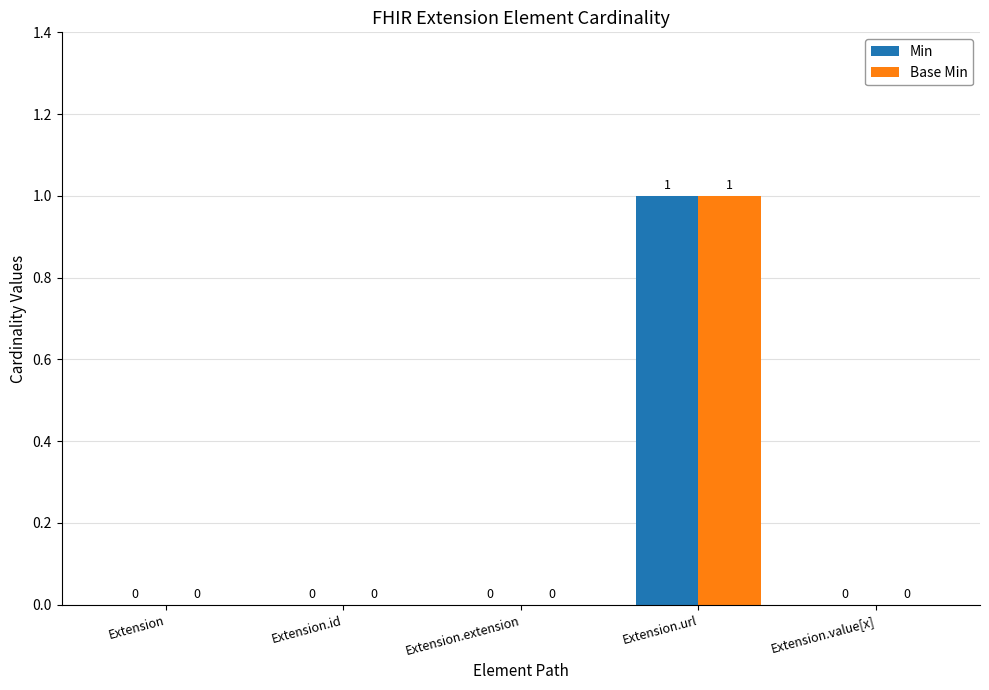

What are all the series names shown in the legend?

Min, Base Min